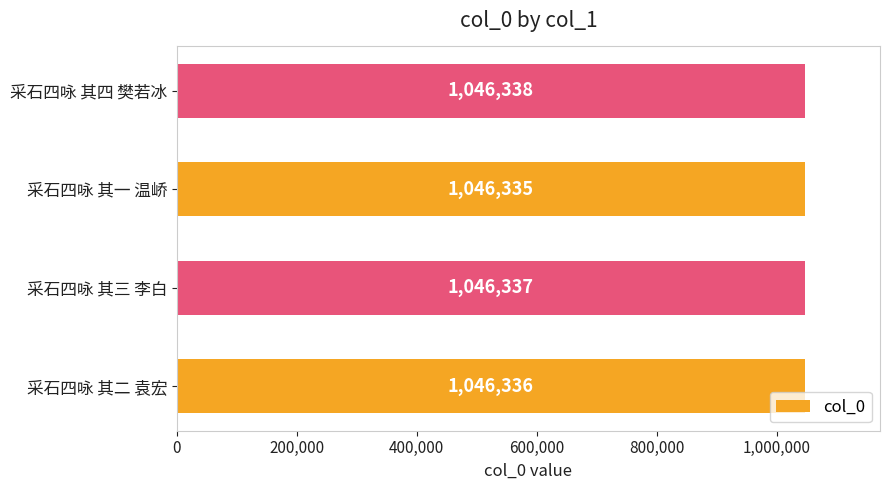

Which has a higher value, 采石四咏 其三 李白 or 采石四咏 其二 袁宏?

采石四咏 其三 李白